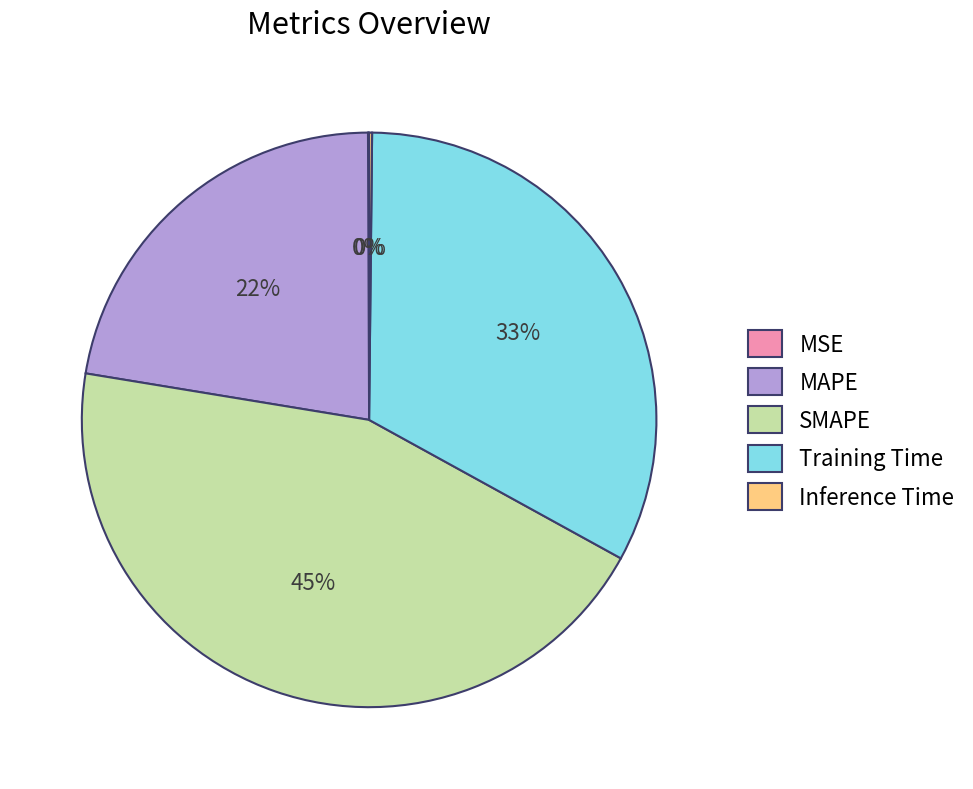

Combined, do MAPE and SMAPE account for over 50%?

Yes